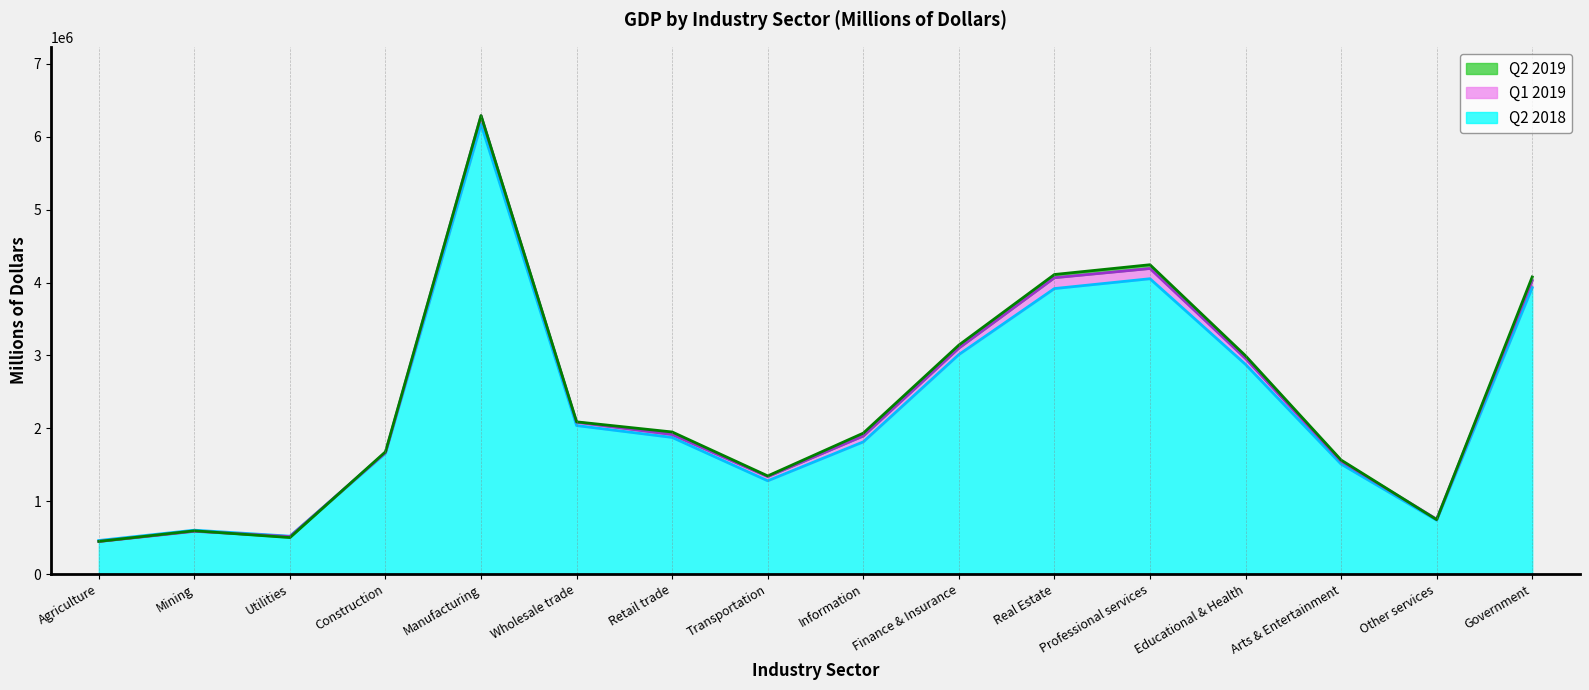

Is it true that Q1 2019 equals 4658539 at Educational & Health?

False